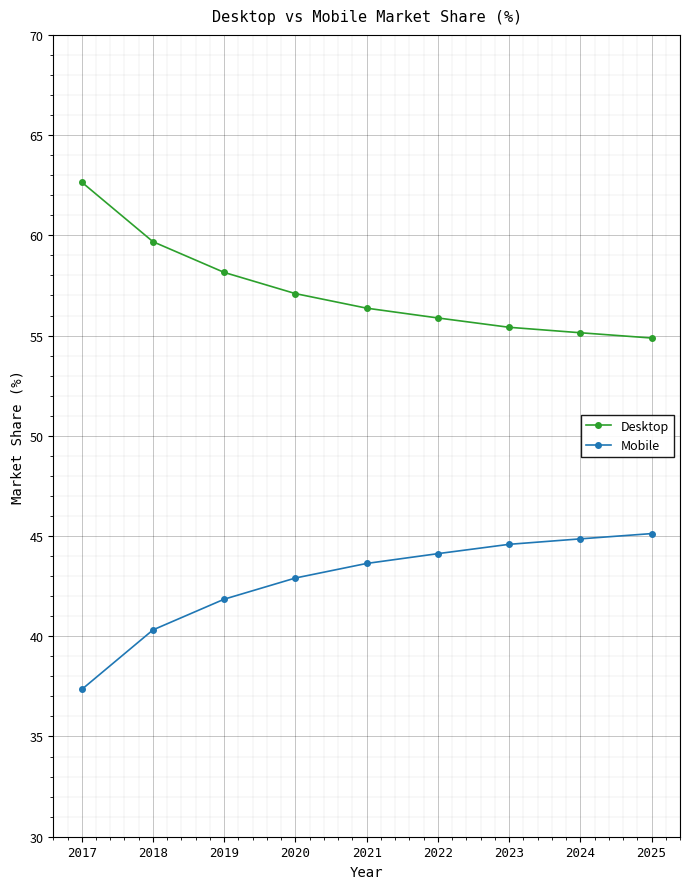

The Mobile series shows 44.9 at 2024. True or false?

True